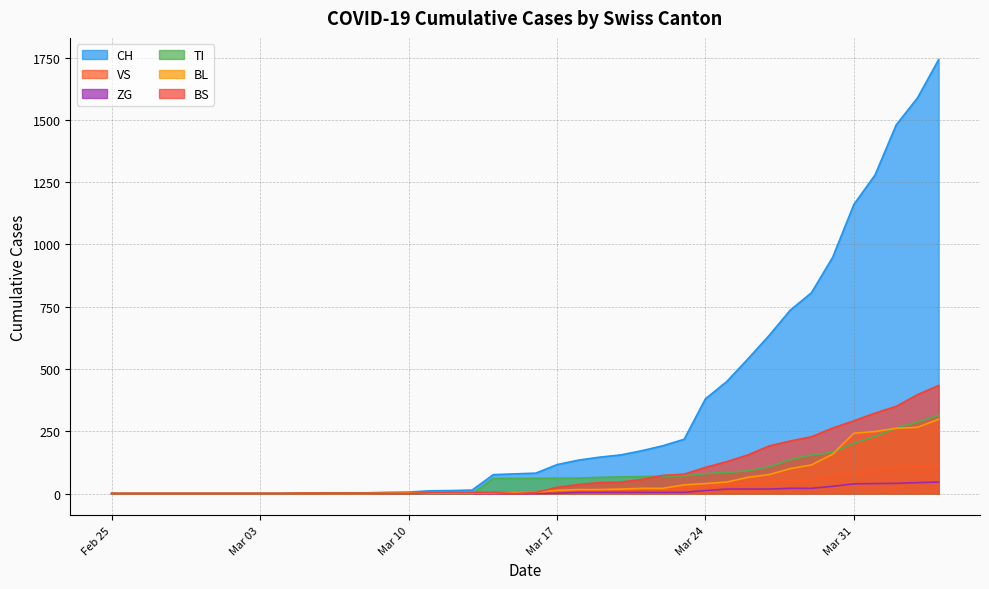

What is the sum of all ZG values?

378